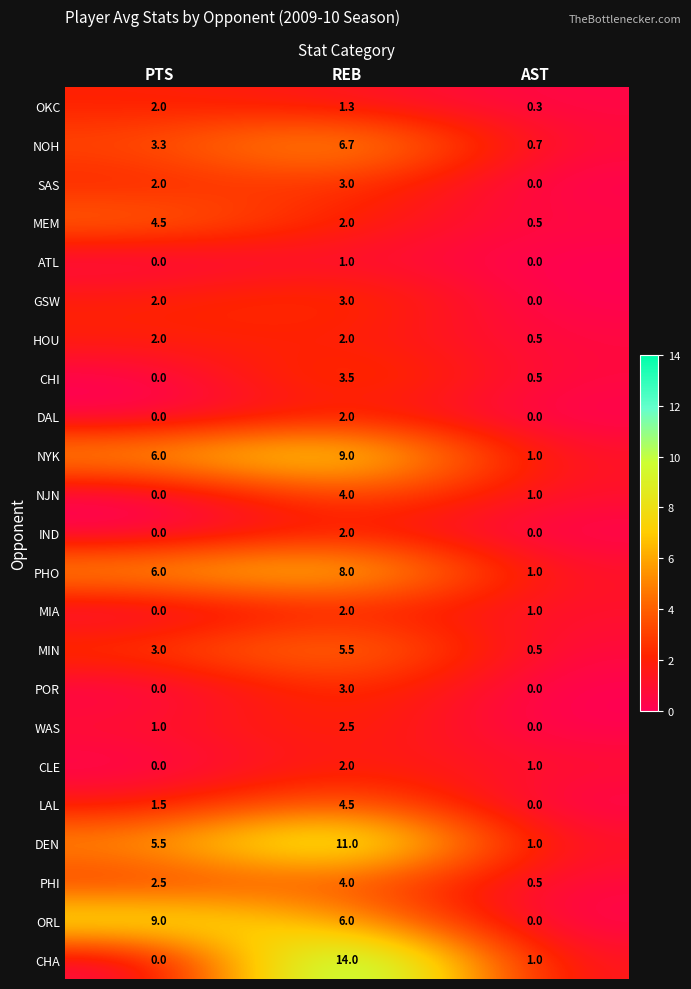

Which category has the lowest value in the SAS series?

AST